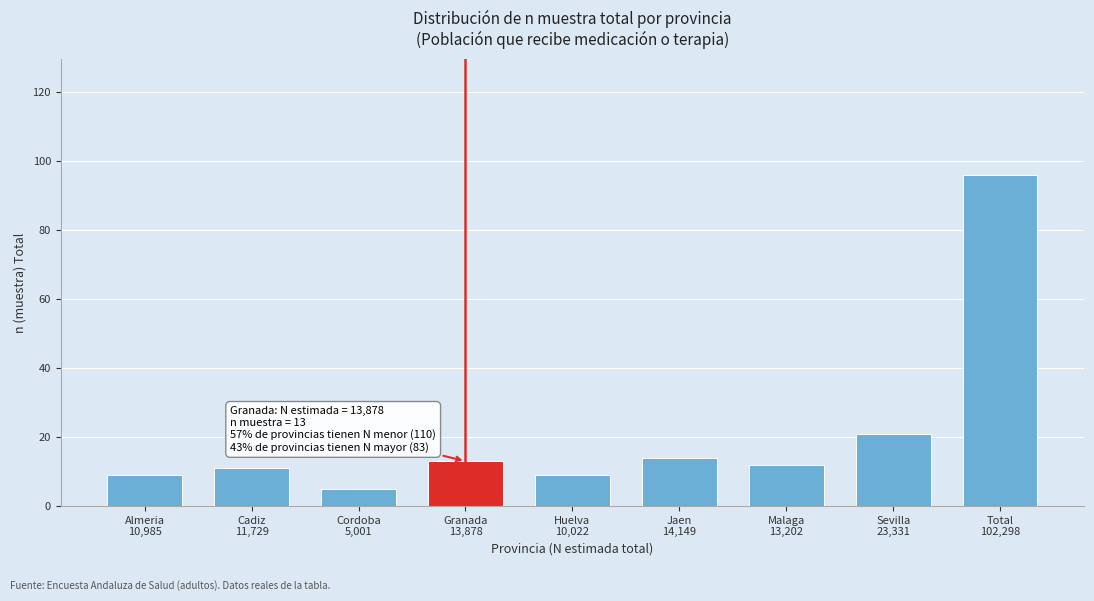

Reading left to right, list all the values displayed in this chart.

9	11	5	13	9	14	12	21	96